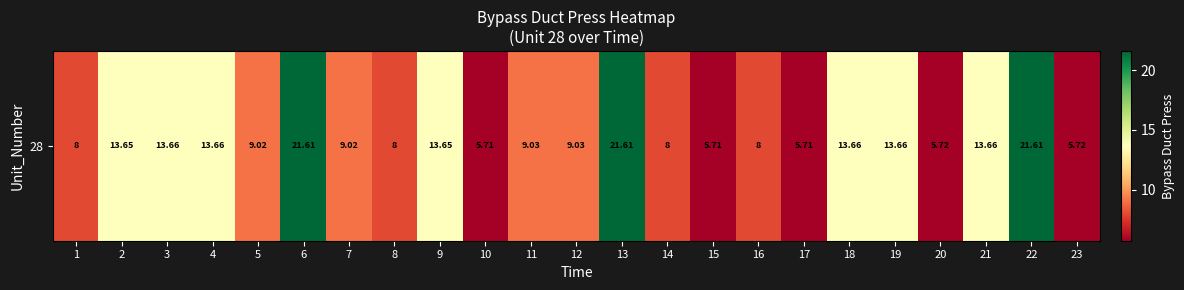

Reading right to left, list all the values displayed in this chart.

23=5.7	22=21.6	21=13.7	20=5.7	19=13.7	18=13.7	17=5.7	16=8.0	15=5.7	14=8.0	13=21.6	12=9.0	11=9.0	10=5.7	9=13.7	8=8.0	7=9.0	6=21.6	5=9.0	4=13.7	3=13.7	2=13.7	1=8.0